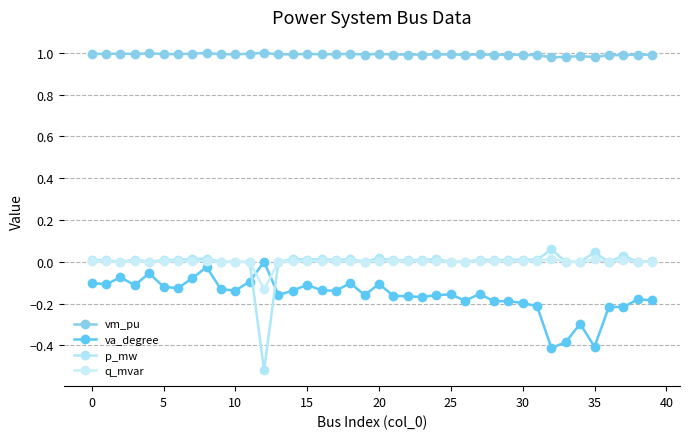

What is the minimum value shown in the chart?

-0.5